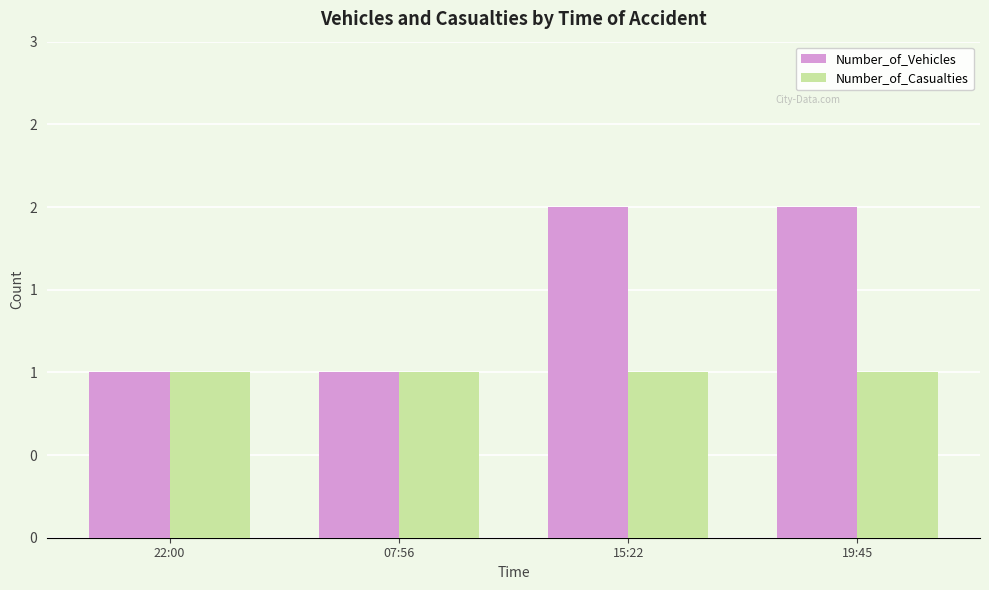

List the labels in order of Number_of_Casualties value, largest first.

22:00, 07:56, 15:22, 19:45